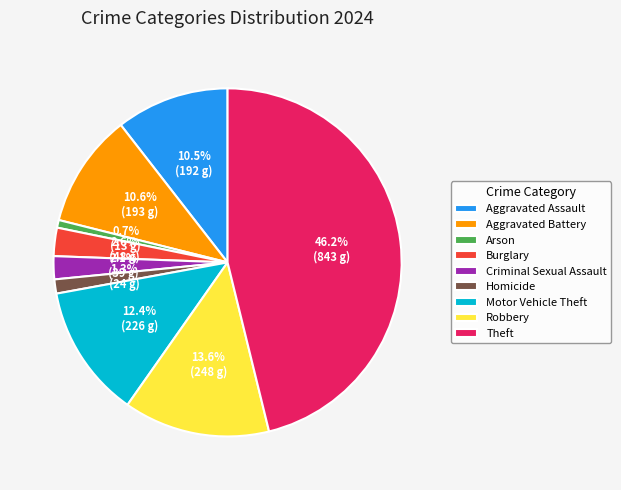

Do Arson and Aggravated Assault together represent more than half of the pie?

No